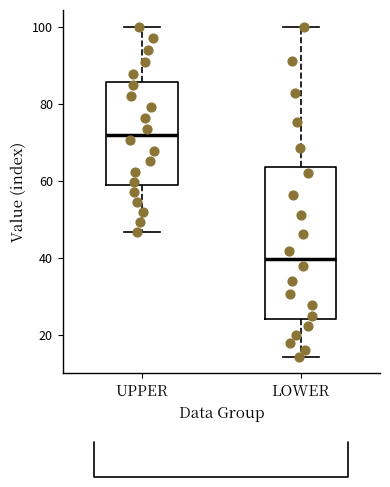

Reading left to right, read every box against the y-axis: the position of its median line, the range the box covers, and the ends of its whiskers. The values are not printed on the chart, so give them approximately, as read against the axis.

UPPER: median 72, box 58 to 86, whiskers 46 to 100
LOWER: median 40, box 24 to 64, whiskers 14 to 100